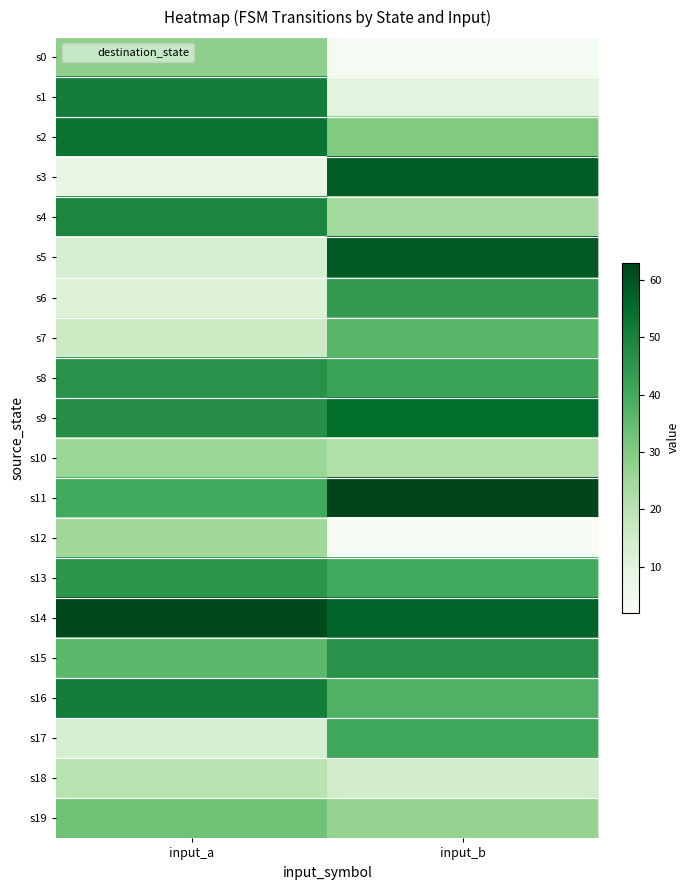

Reading left to right, what are all the values shown in this chart?

s0: input_a=28	input_b=3
s1: input_a=51	input_b=10
s2: input_a=53	input_b=30
s3: input_a=8	input_b=58
s4: input_a=49	input_b=24
s5: input_a=13	input_b=59
s6: input_a=12	input_b=44
s7: input_a=16	input_b=37
s8: input_a=46	input_b=42
s9: input_a=47	input_b=55
s10: input_a=26	input_b=22
s11: input_a=40	input_b=63
s12: input_a=25	input_b=2
s13: input_a=45	input_b=40
s14: input_a=62	input_b=57
s15: input_a=36	input_b=46
s16: input_a=51	input_b=38
s17: input_a=13	input_b=41
s18: input_a=20	input_b=15
s19: input_a=33	input_b=27